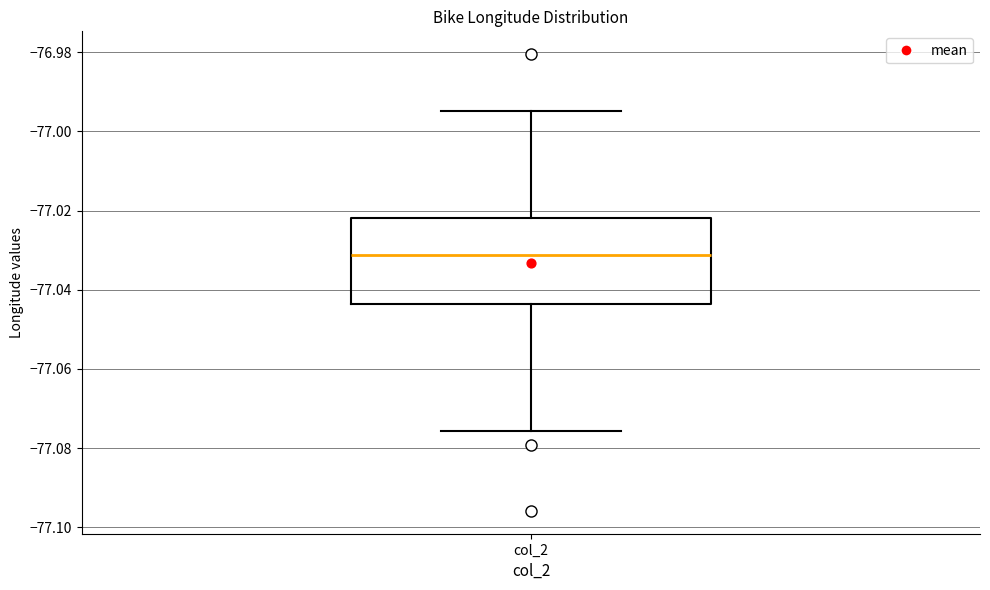

Where is the lower edge of the box for col_2 on the y-axis? The values are not printed on the chart, so give them approximately, as read against the axis.

-77.044